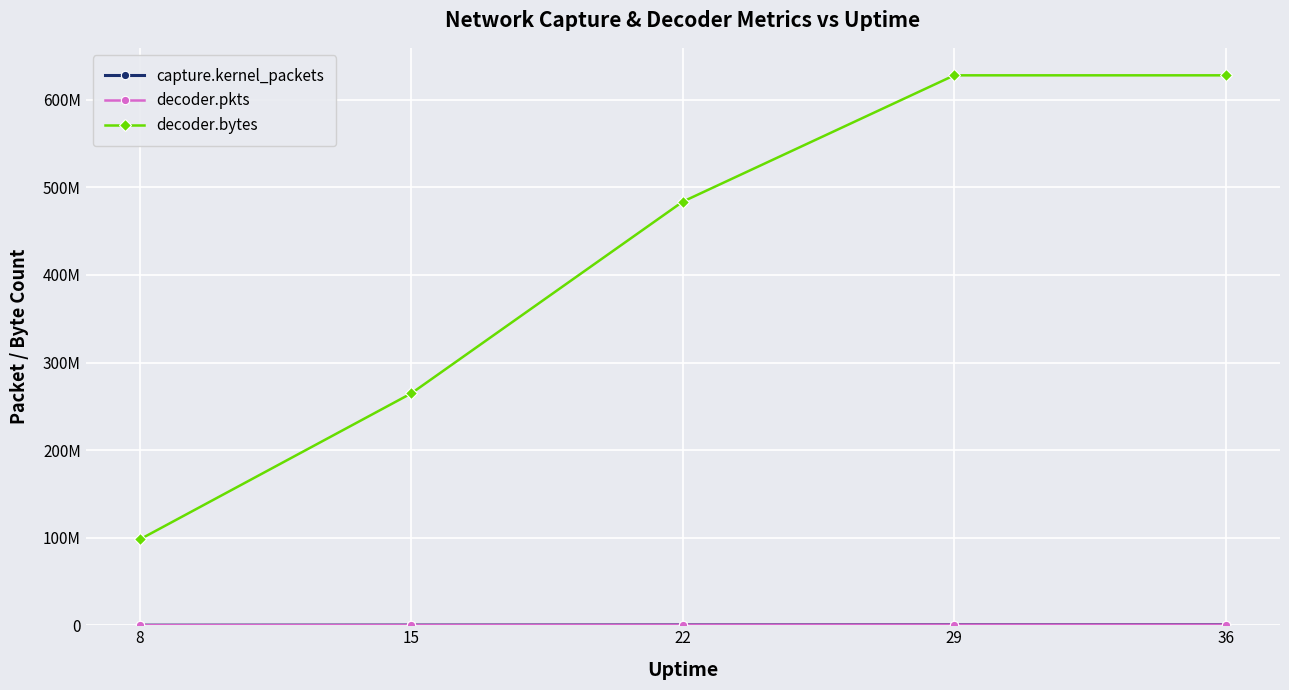

Does the chart have visible grid lines?

Yes